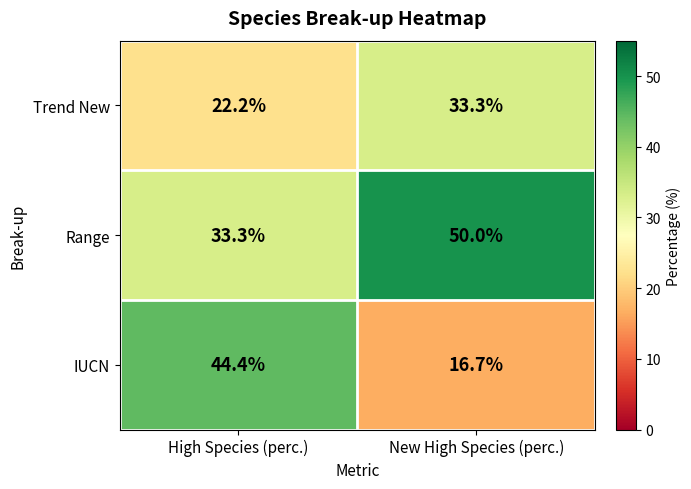

Rank the series at New High Species (perc.) from lowest to highest value.

IUCN, Trend New, Range